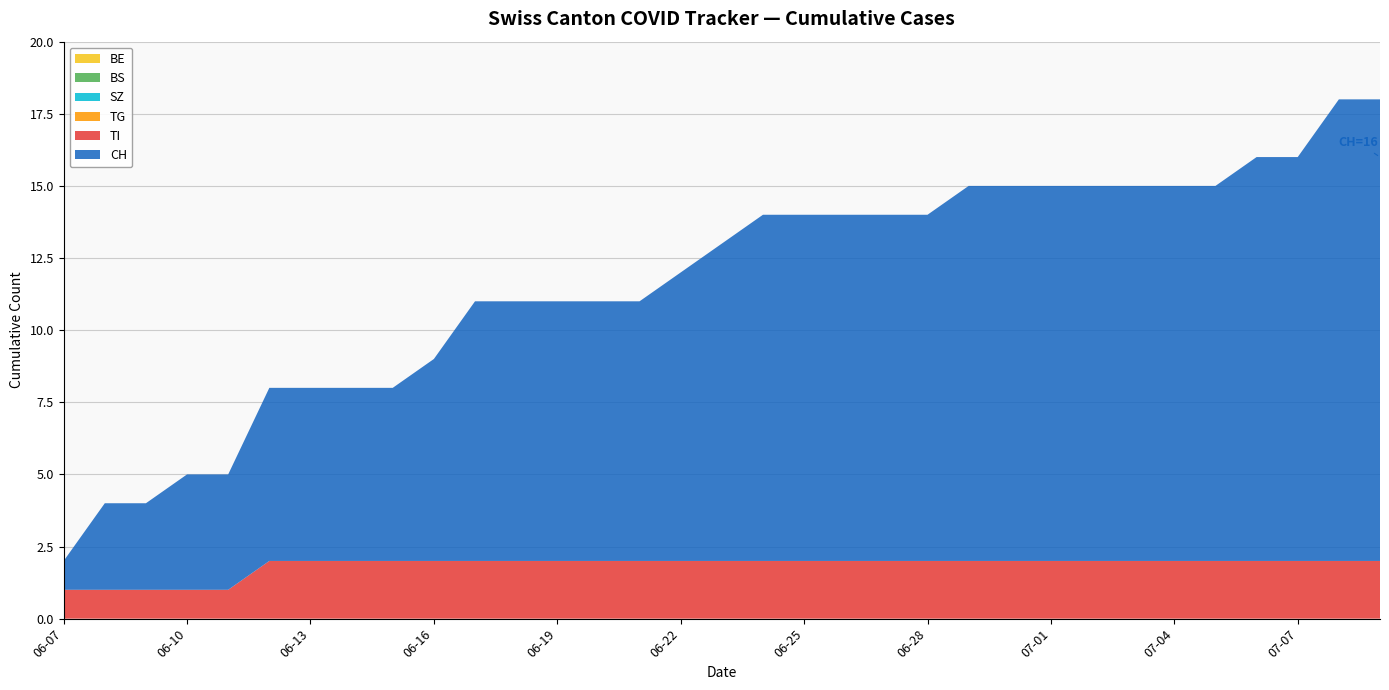

Reading left to right, what are all the values shown in this chart?

BE: 2020-06-07=0	2020-06-08=0	2020-06-09=0	2020-06-10=0	2020-06-11=0	2020-06-12=0	2020-06-13=0	2020-06-14=0	2020-06-15=0	2020-06-16=0	2020-06-17=0	2020-06-18=0	2020-06-19=0	2020-06-20=0	2020-06-21=0	2020-06-22=0	2020-06-23=0	2020-06-24=0	2020-06-25=0	2020-06-26=0	2020-06-27=0	2020-06-28=0	2020-06-29=0	2020-06-30=0	2020-07-01=0	2020-07-02=0	2020-07-03=0	2020-07-04=0	2020-07-05=0	2020-07-06=0	2020-07-07=0	2020-07-08=0	2020-07-09=0
BS: 2020-06-07=0	2020-06-08=0	2020-06-09=0	2020-06-10=0	2020-06-11=0	2020-06-12=0	2020-06-13=0	2020-06-14=0	2020-06-15=0	2020-06-16=0	2020-06-17=0	2020-06-18=0	2020-06-19=0	2020-06-20=0	2020-06-21=0	2020-06-22=0	2020-06-23=0	2020-06-24=0	2020-06-25=0	2020-06-26=0	2020-06-27=0	2020-06-28=0	2020-06-29=0	2020-06-30=0	2020-07-01=0	2020-07-02=0	2020-07-03=0	2020-07-04=0	2020-07-05=0	2020-07-06=0	2020-07-07=0	2020-07-08=0	2020-07-09=0
SZ: 2020-06-07=0	2020-06-08=0	2020-06-09=0	2020-06-10=0	2020-06-11=0	2020-06-12=0	2020-06-13=0	2020-06-14=0	2020-06-15=0	2020-06-16=0	2020-06-17=0	2020-06-18=0	2020-06-19=0	2020-06-20=0	2020-06-21=0	2020-06-22=0	2020-06-23=0	2020-06-24=0	2020-06-25=0	2020-06-26=0	2020-06-27=0	2020-06-28=0	2020-06-29=0	2020-06-30=0	2020-07-01=0	2020-07-02=0	2020-07-03=0	2020-07-04=0	2020-07-05=0	2020-07-06=0	2020-07-07=0	2020-07-08=0	2020-07-09=0
TG: 2020-06-07=0	2020-06-08=0	2020-06-09=0	2020-06-10=0	2020-06-11=0	2020-06-12=0	2020-06-13=0	2020-06-14=0	2020-06-15=0	2020-06-16=0	2020-06-17=0	2020-06-18=0	2020-06-19=0	2020-06-20=0	2020-06-21=0	2020-06-22=0	2020-06-23=0	2020-06-24=0	2020-06-25=0	2020-06-26=0	2020-06-27=0	2020-06-28=0	2020-06-29=0	2020-06-30=0	2020-07-01=0	2020-07-02=0	2020-07-03=0	2020-07-04=0	2020-07-05=0	2020-07-06=0	2020-07-07=0	2020-07-08=0	2020-07-09=0
TI: 2020-06-07=1	2020-06-08=1	2020-06-09=1	2020-06-10=1	2020-06-11=1	2020-06-12=2	2020-06-13=2	2020-06-14=2	2020-06-15=2	2020-06-16=2	2020-06-17=2	2020-06-18=2	2020-06-19=2	2020-06-20=2	2020-06-21=2	2020-06-22=2	2020-06-23=2	2020-06-24=2	2020-06-25=2	2020-06-26=2	2020-06-27=2	2020-06-28=2	2020-06-29=2	2020-06-30=2	2020-07-01=2	2020-07-02=2	2020-07-03=2	2020-07-04=2	2020-07-05=2	2020-07-06=2	2020-07-07=2	2020-07-08=2	2020-07-09=2
CH: 2020-06-07=1	2020-06-08=3	2020-06-09=3	2020-06-10=4	2020-06-11=4	2020-06-12=6	2020-06-13=6	2020-06-14=6	2020-06-15=6	2020-06-16=7	2020-06-17=9	2020-06-18=9	2020-06-19=9	2020-06-20=9	2020-06-21=9	2020-06-22=10	2020-06-23=11	2020-06-24=12	2020-06-25=12	2020-06-26=12	2020-06-27=12	2020-06-28=12	2020-06-29=13	2020-06-30=13	2020-07-01=13	2020-07-02=13	2020-07-03=13	2020-07-04=13	2020-07-05=13	2020-07-06=14	2020-07-07=14	2020-07-08=16	2020-07-09=16